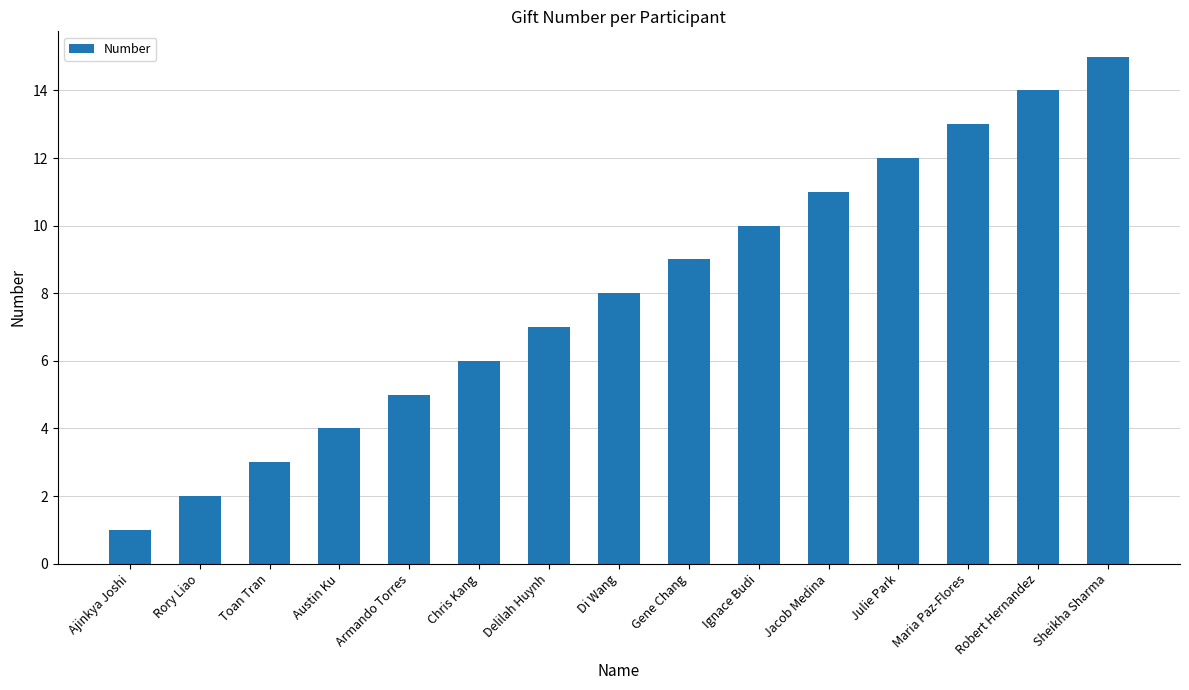

What is the sum of the values at Jacob Medina and Toan Tran?

14